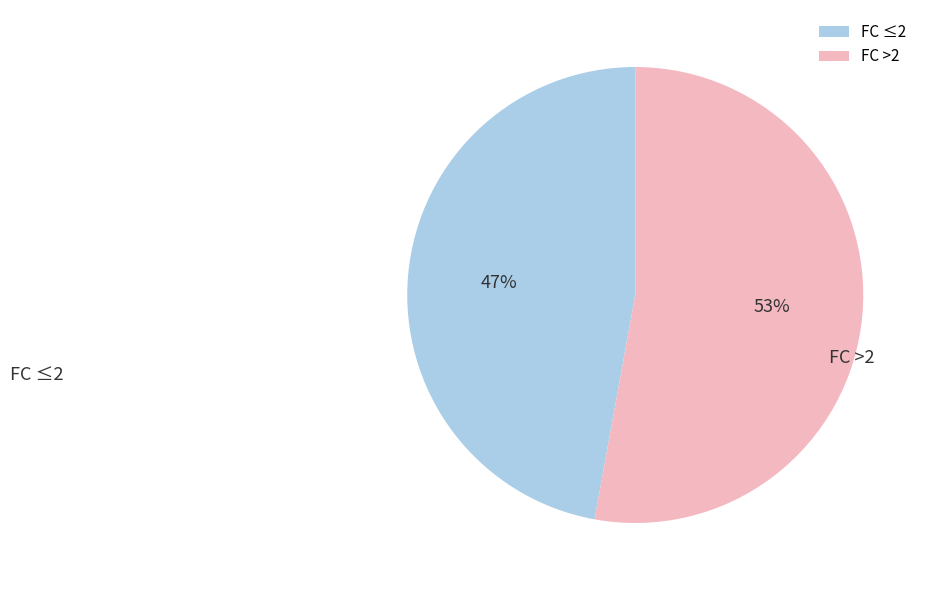

What is the ratio of the value at FC >2 to the value at FC ≤2?

1.1